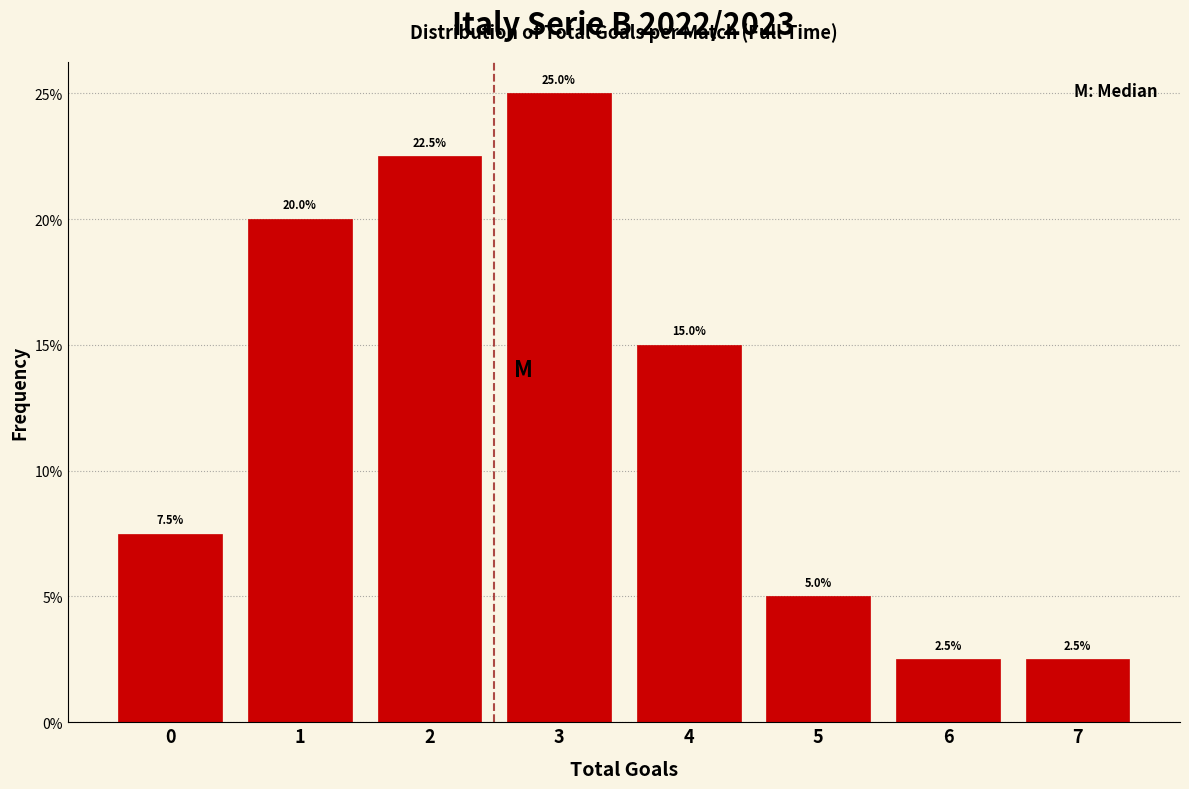

Reading left to right, transcribe all the data shown in this chart.

0=7.5	1=20.0	2=22.5	3=25.0	4=15.0	5=5.0	6=2.5	7=2.5